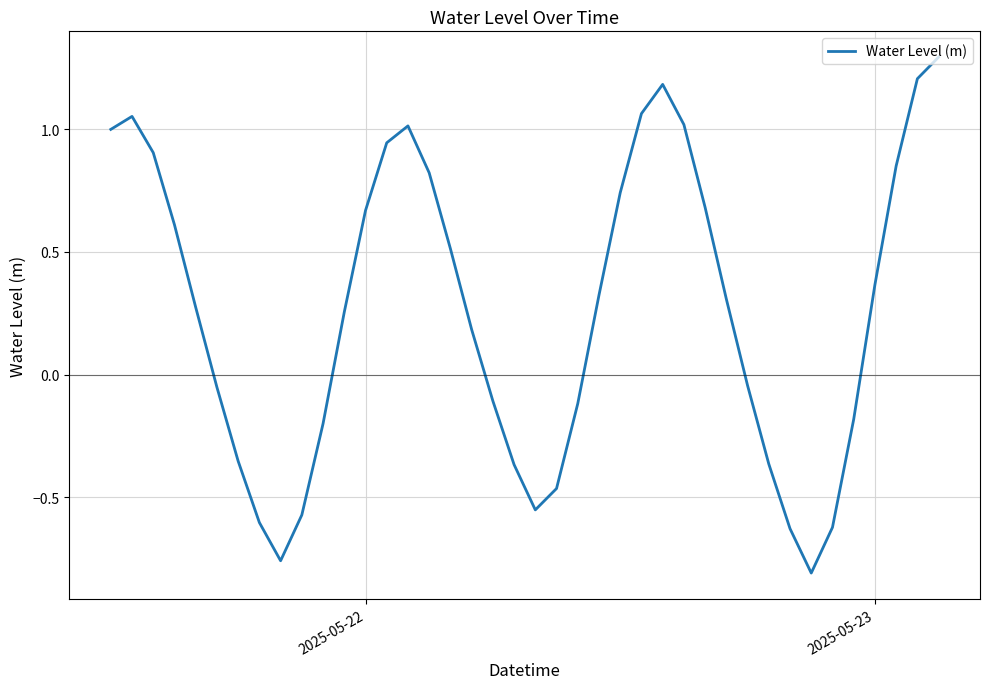

What is the difference between the maximum and minimum values?

2.1